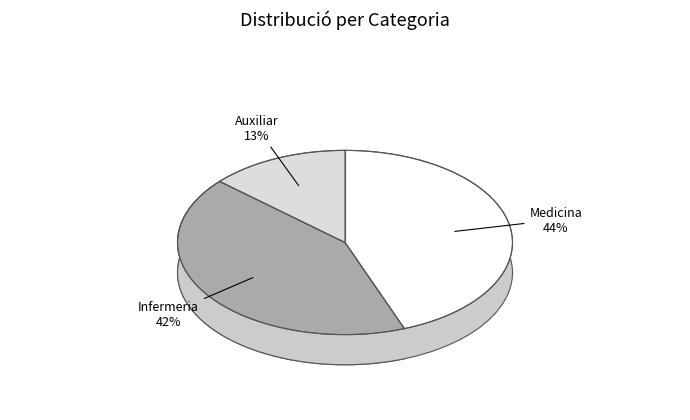

Is the sum of Auxiliar and Infermeria greater than half?

Yes